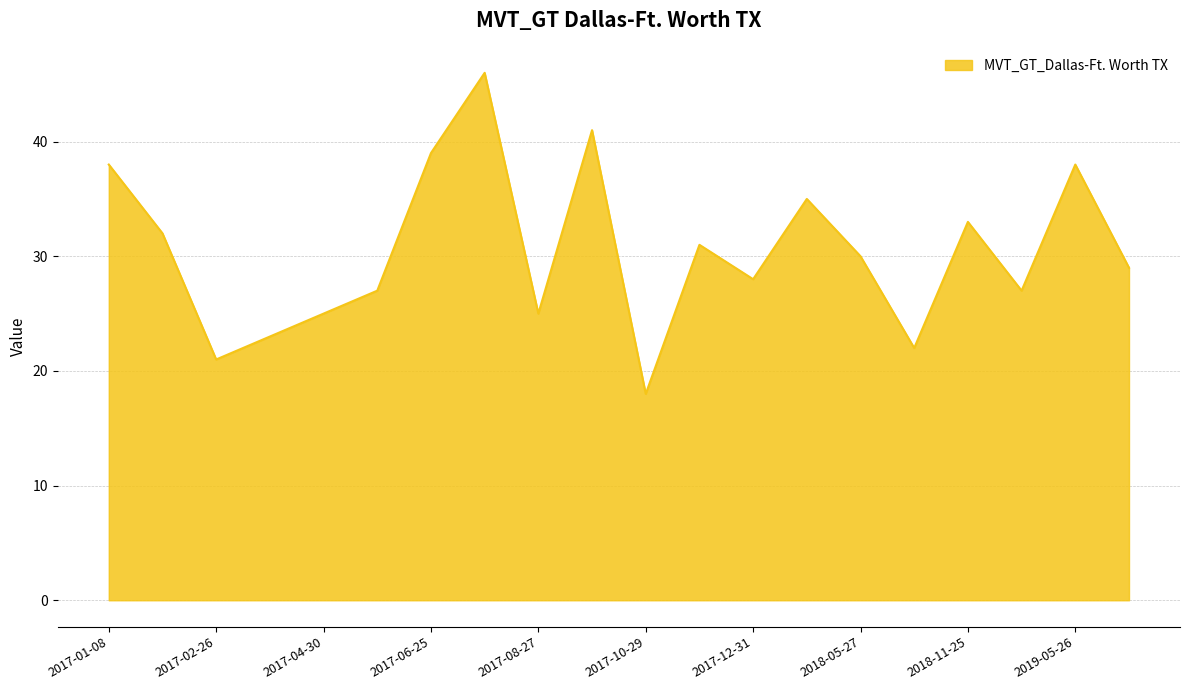

What is the maximum value shown in the chart?

46